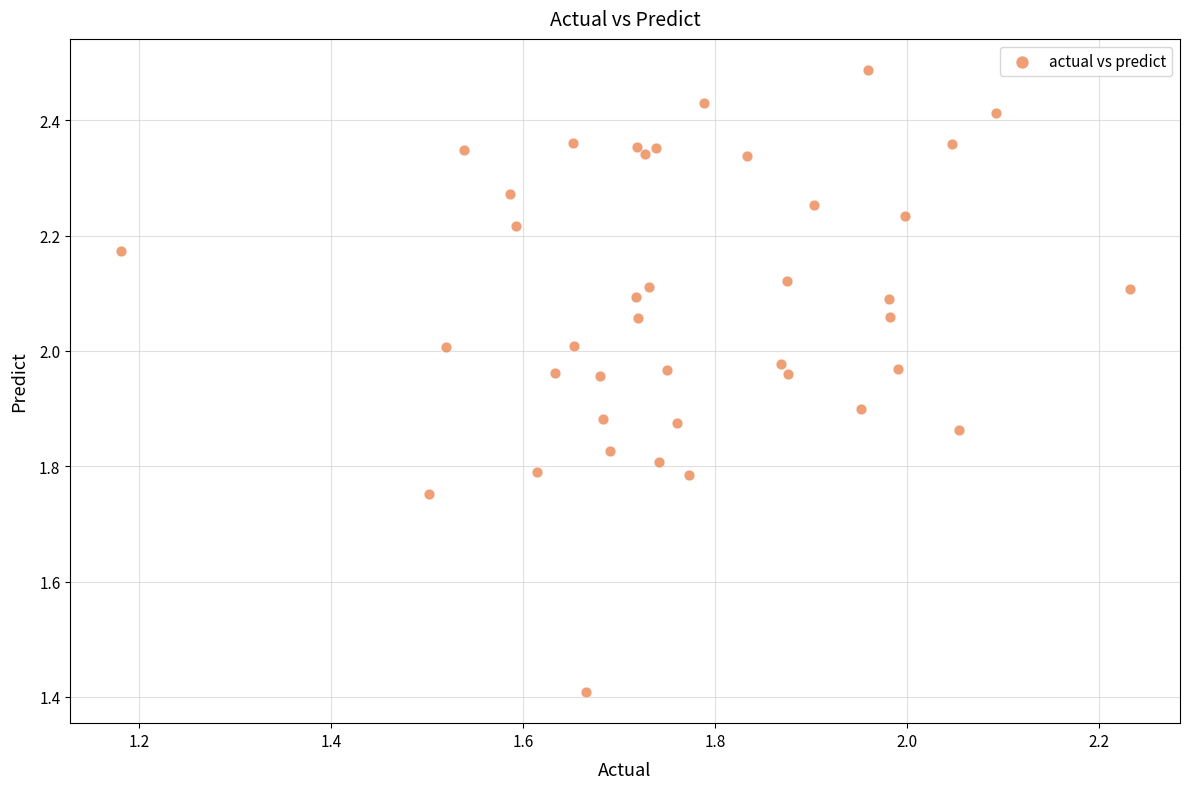

What Y value in the scatter plot is closest to 1?

1.4